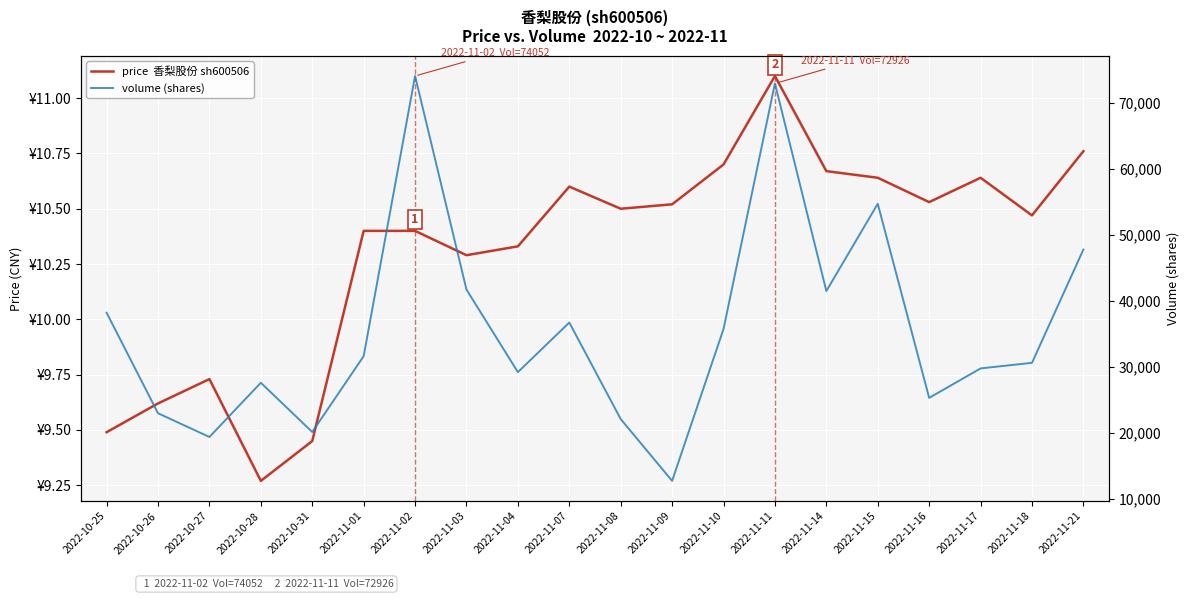

What is the value of the volume (shares) point at the 10th from the left?

36679.0